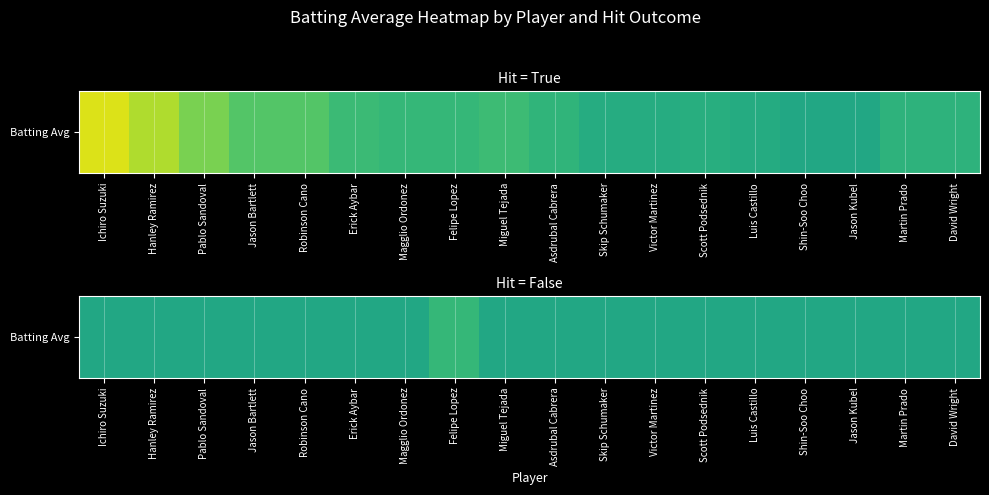

What is the maximum value shown in the chart?

0.3